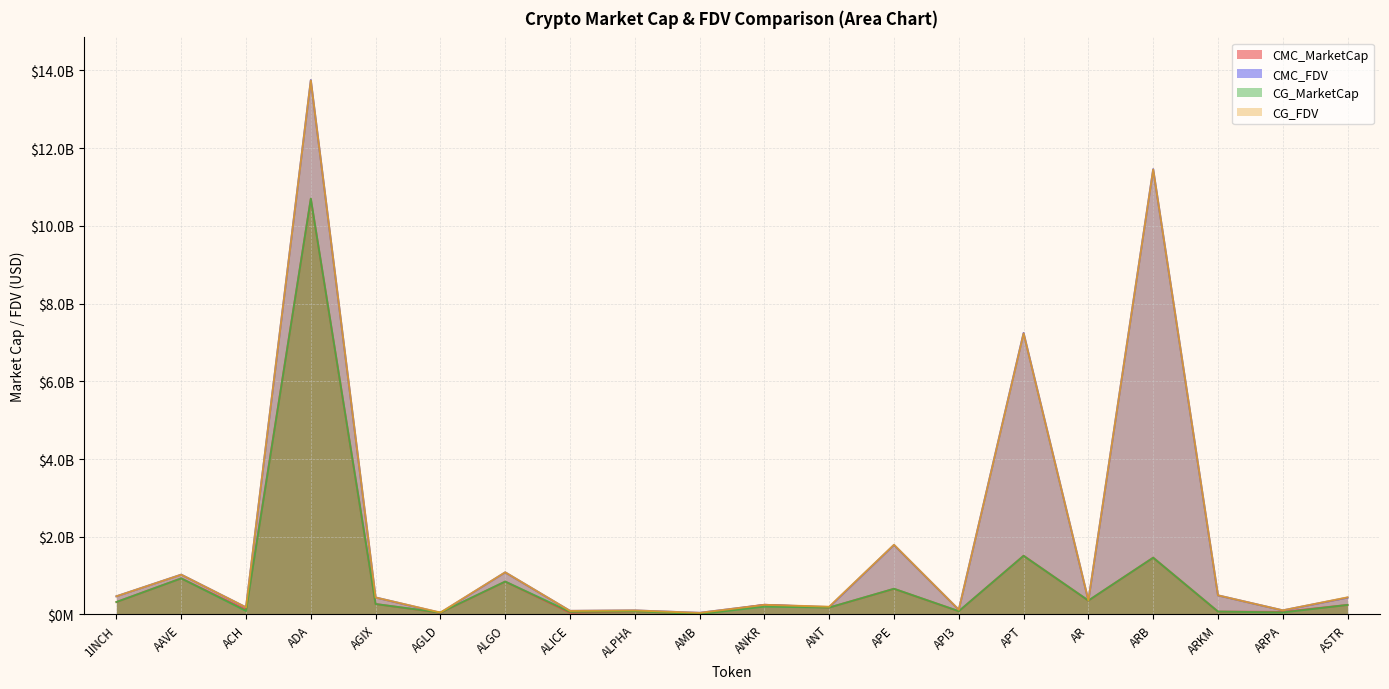

What is the total value across all series at ALGO?

3859238423.8